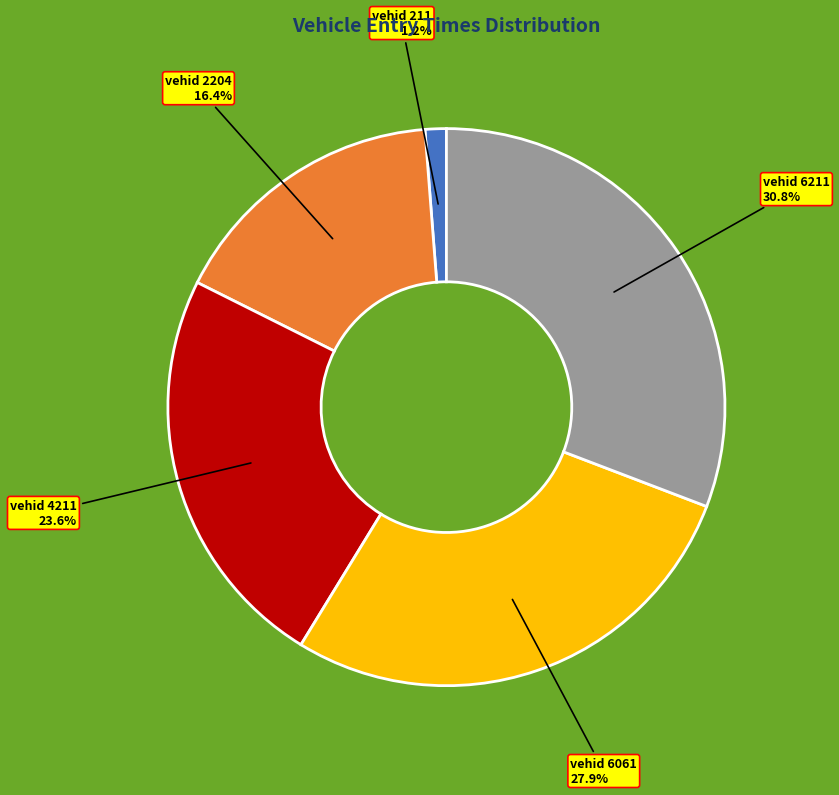

Is there any slice that represents more than half of the pie?

No